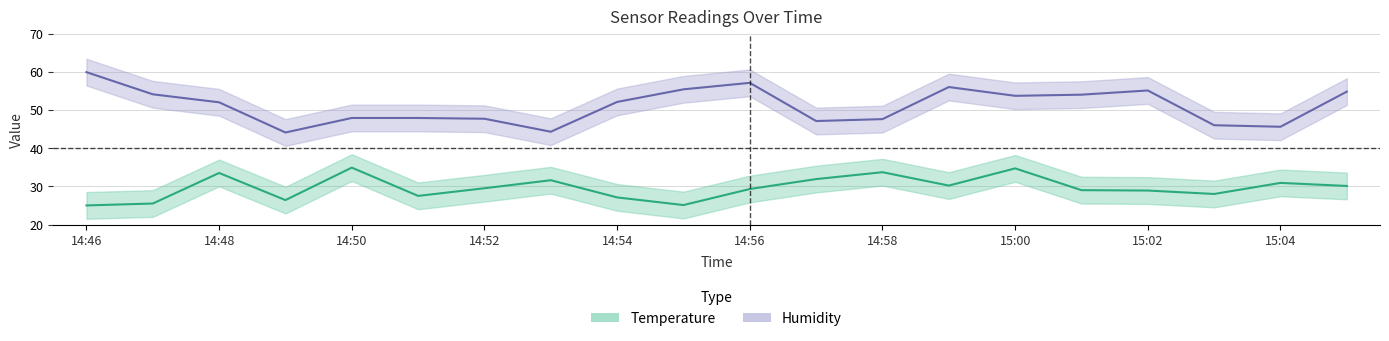

Reading right to left, list all the values displayed in this chart.

temperature: 15:05=30.1	15:04=30.9	15:03=28.0	15:02=28.9	15:01=29.0	15:00=34.7	14:59=30.2	14:58=33.7	14:57=31.9	14:56=29.3	14:55=25.1	14:54=27.1	14:53=31.6	14:52=29.5	14:51=27.5	14:50=34.9	14:49=26.4	14:48=33.5	14:47=25.5	14:46=25.0
humidity: 15:05=54.8	15:04=45.6	15:03=46.0	15:02=55.1	15:01=54.0	15:00=53.7	14:59=56.0	14:58=47.6	14:57=47.1	14:56=57.1	14:55=55.4	14:54=52.1	14:53=44.3	14:52=47.7	14:51=47.9	14:50=47.9	14:49=44.1	14:48=52.0	14:47=54.1	14:46=59.9